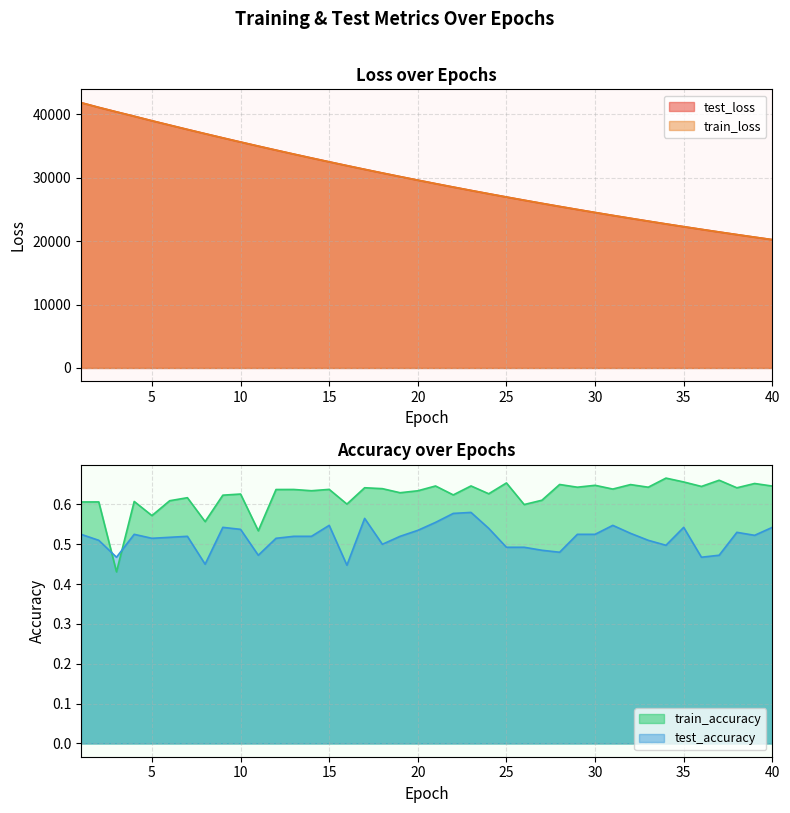

Where is train_accuracy nearest to the value 0?

3